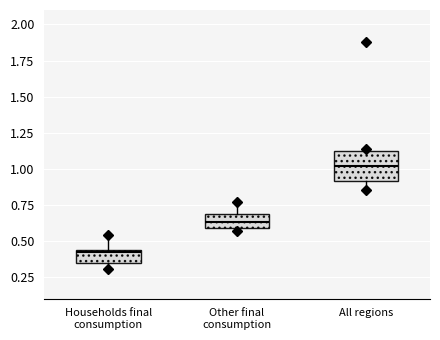

Where is the lower edge of the box for Households final consumption on the y-axis? The values are not printed on the chart, so give them approximately, as read against the axis.

0.35